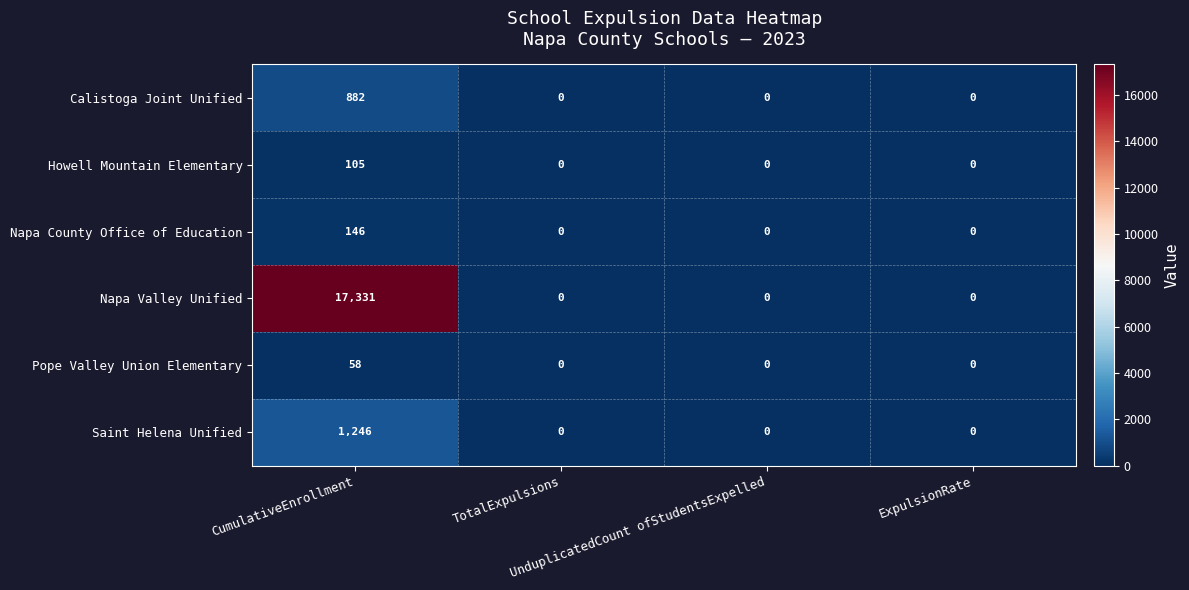

What is the sum of all Calistoga Joint Unified values?

882